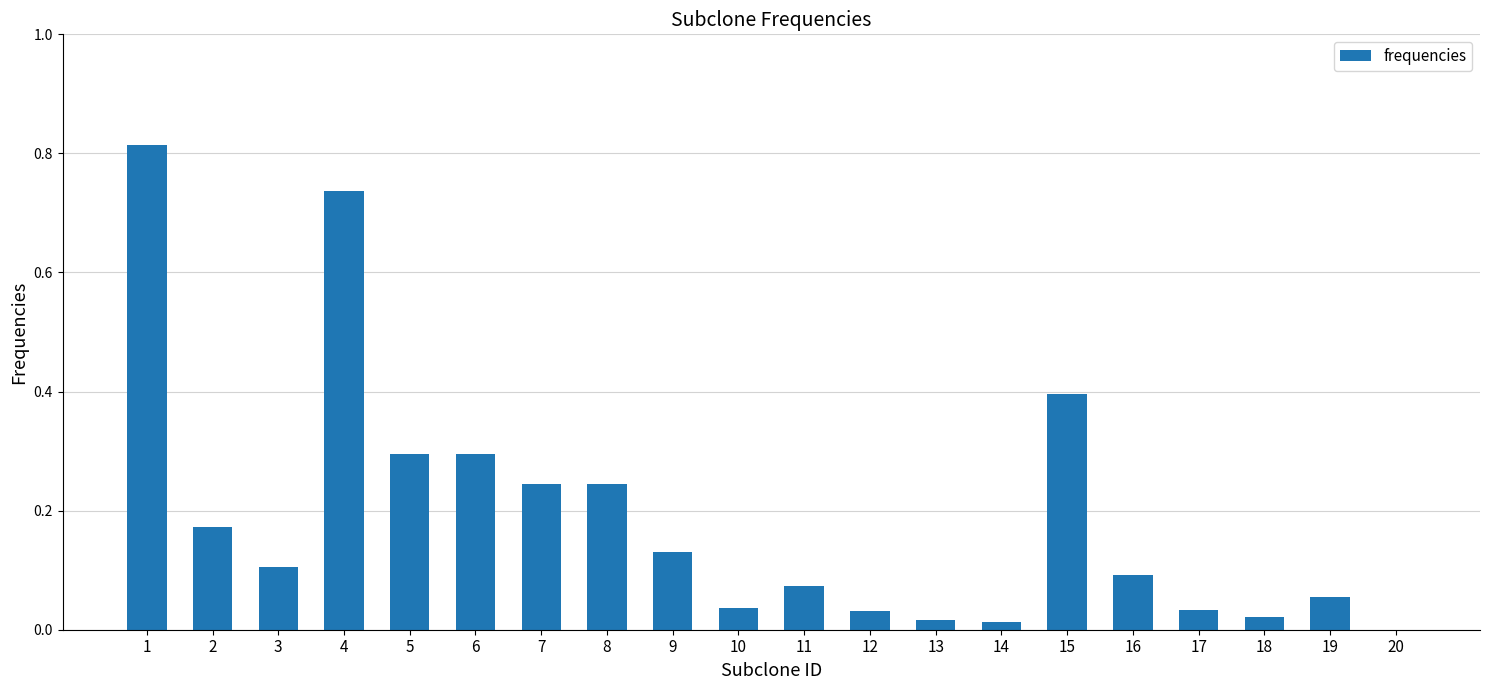

The chart shows a value of 0.0 at 18. True or false?

True